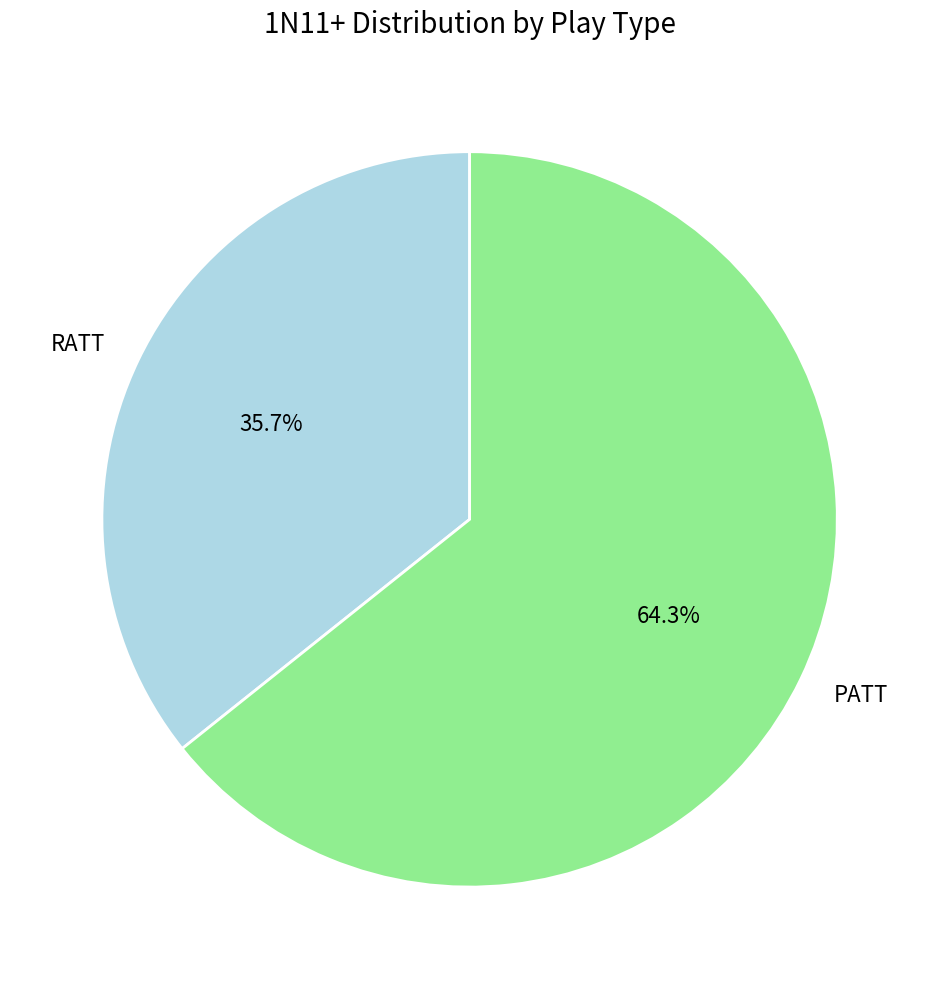

Does PATT represent more than half of the total?

Yes